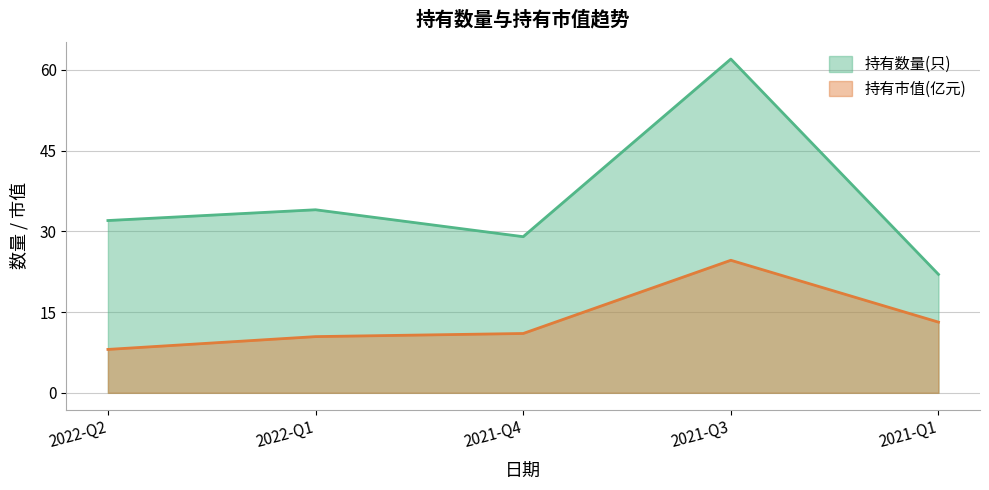

Reading left to right, transcribe all the data shown in this chart.

持有数量(只): 2022-Q2=32.0	2022-Q1=34.0	2021-Q4=29.0	2021-Q3=62.0	2021-Q1=22.0
持有市值(亿元): 2022-Q2=8.1	2022-Q1=10.4	2021-Q4=11.0	2021-Q3=24.6	2021-Q1=13.1